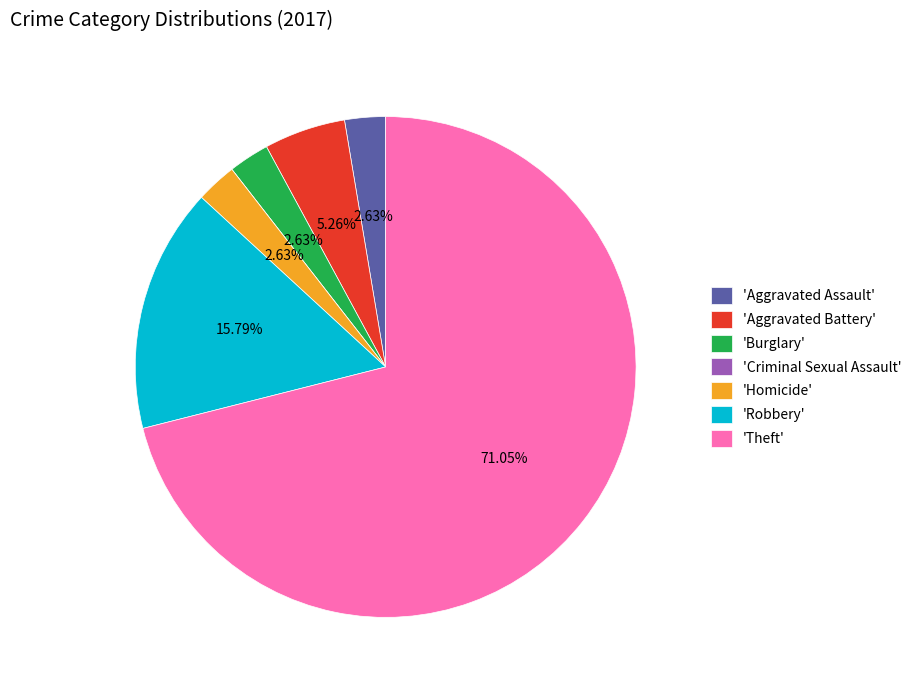

Is 'Aggravated Battery' the majority of the pie?

No